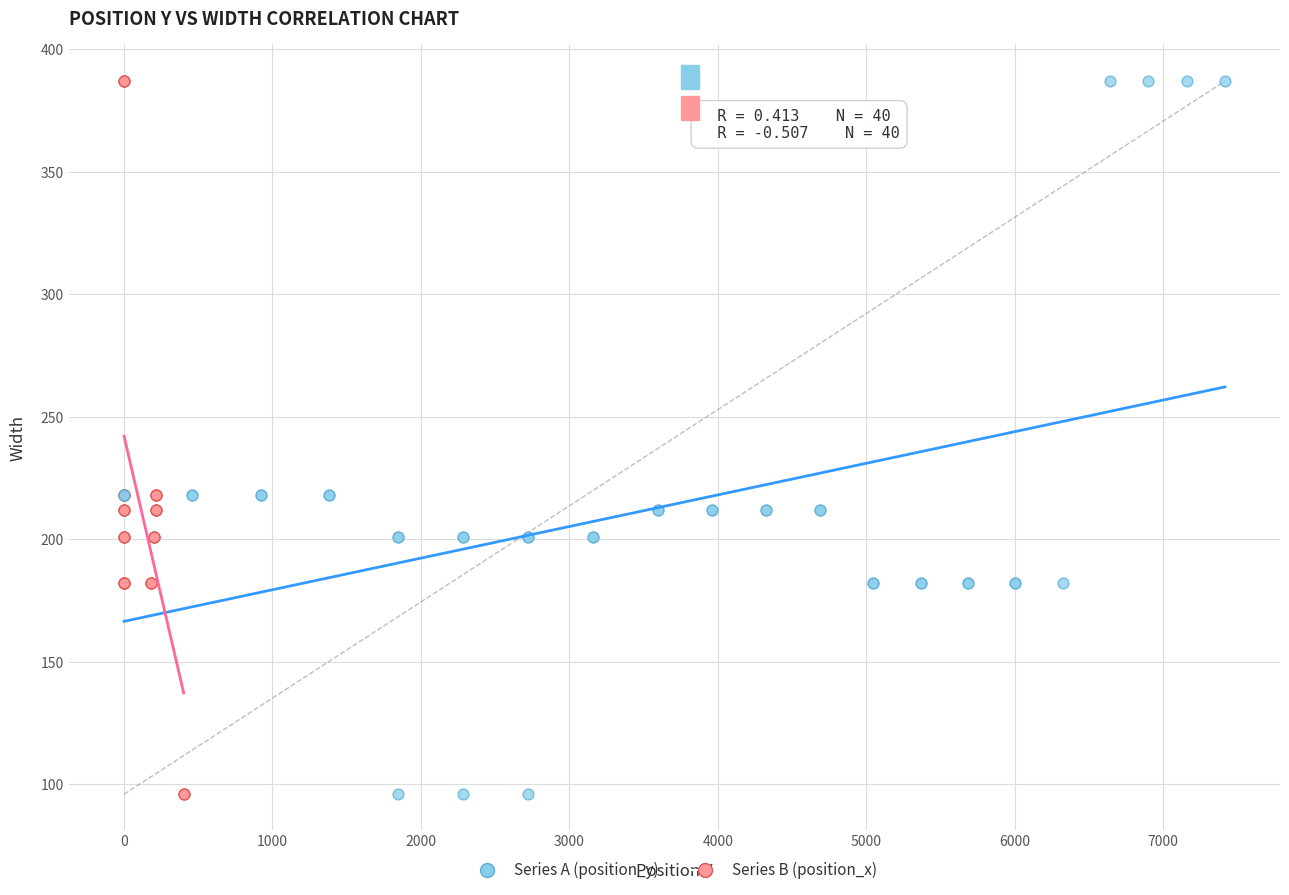

What are all the series names shown in the legend?

Series A (position_y), Series B (position_x)